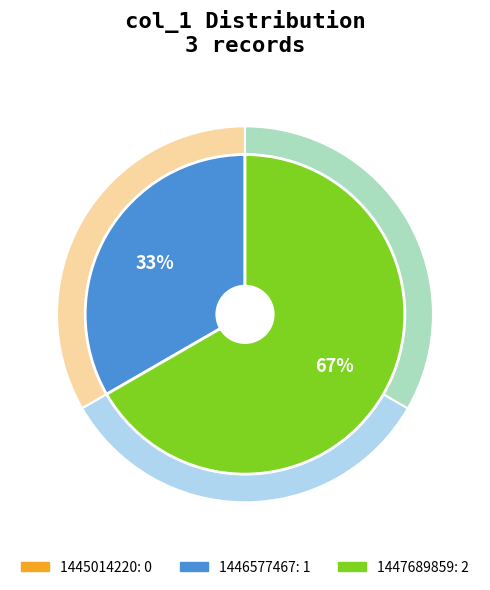

To the nearest percent, what portion does 1447689859 represent?

67%